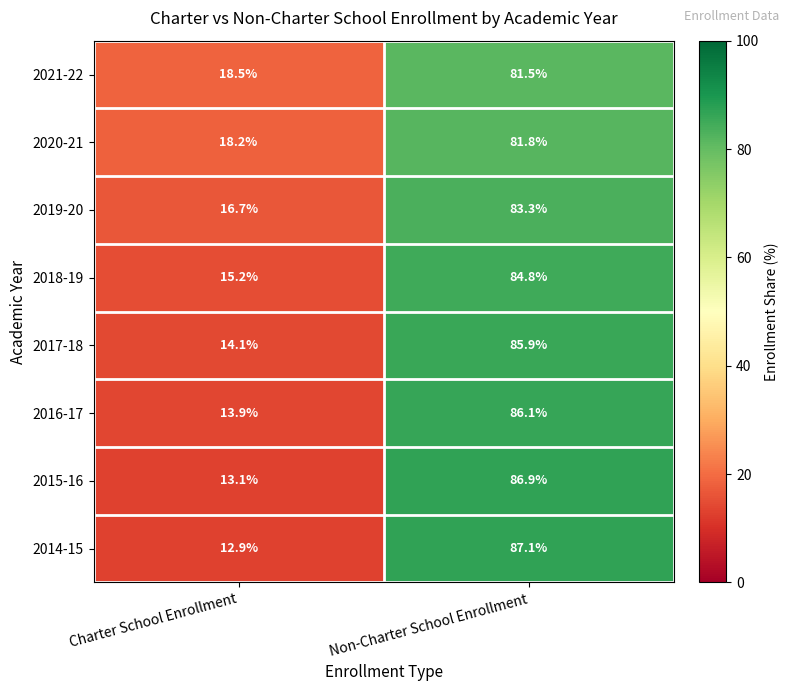

How many data points in 2021-22 are above 81?

1